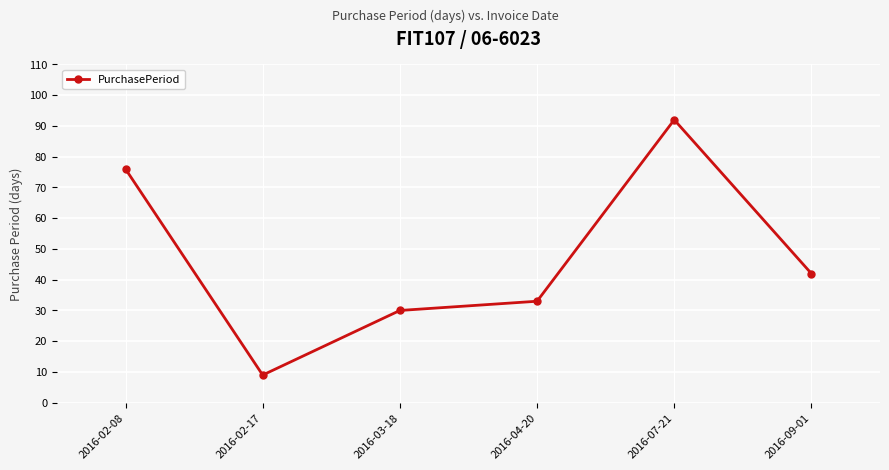

Between 2016-03-18 and 2016-04-20, which is larger?

2016-04-20